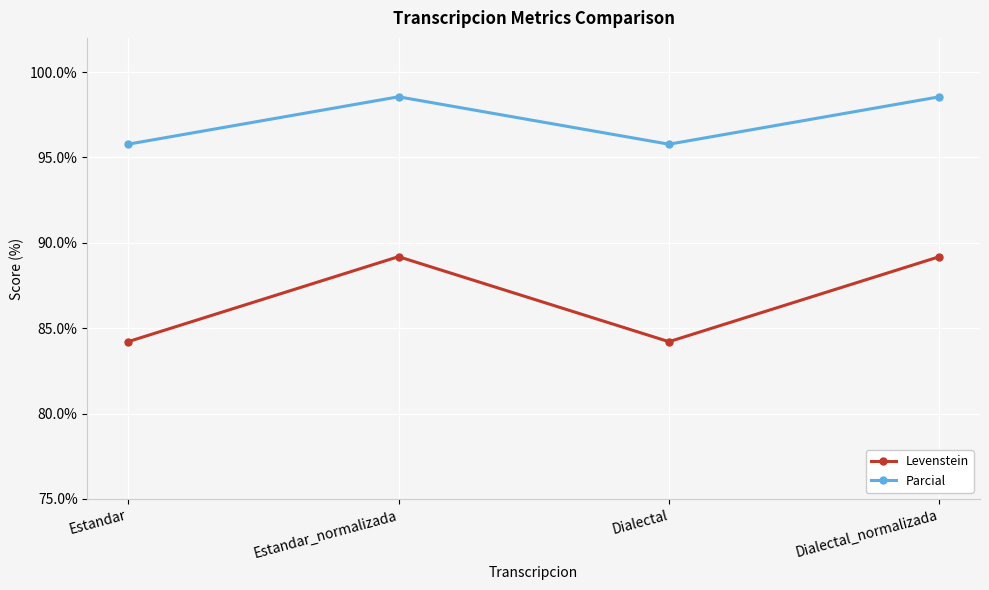

Does the chart have visible grid lines?

Yes